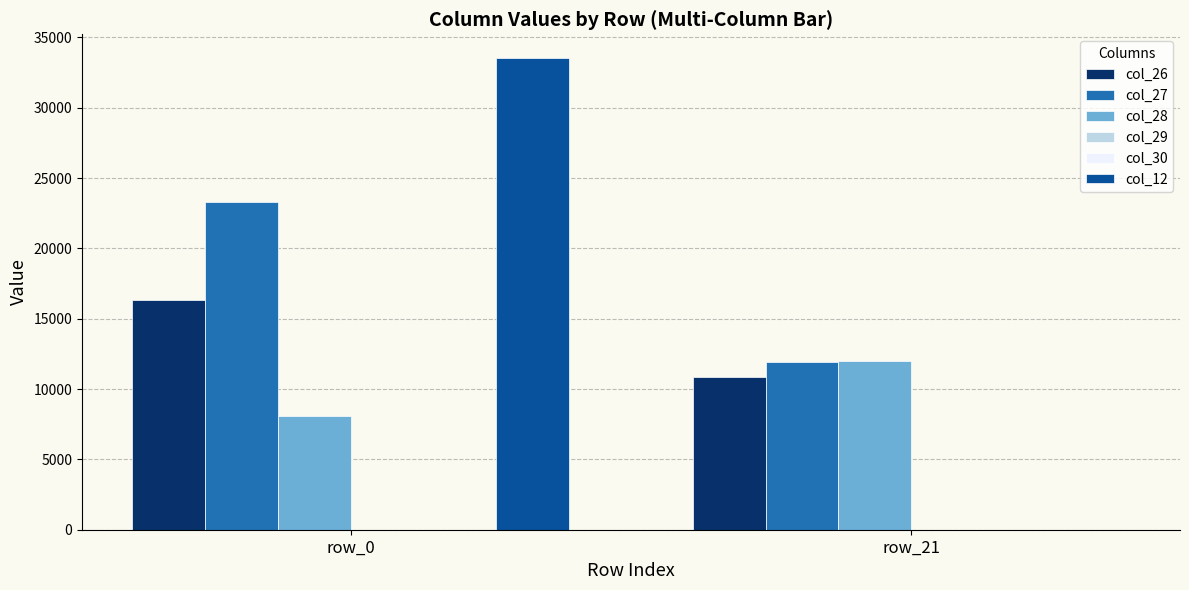

True or false: col_27 has a value of 3359.6 at row_21.

False